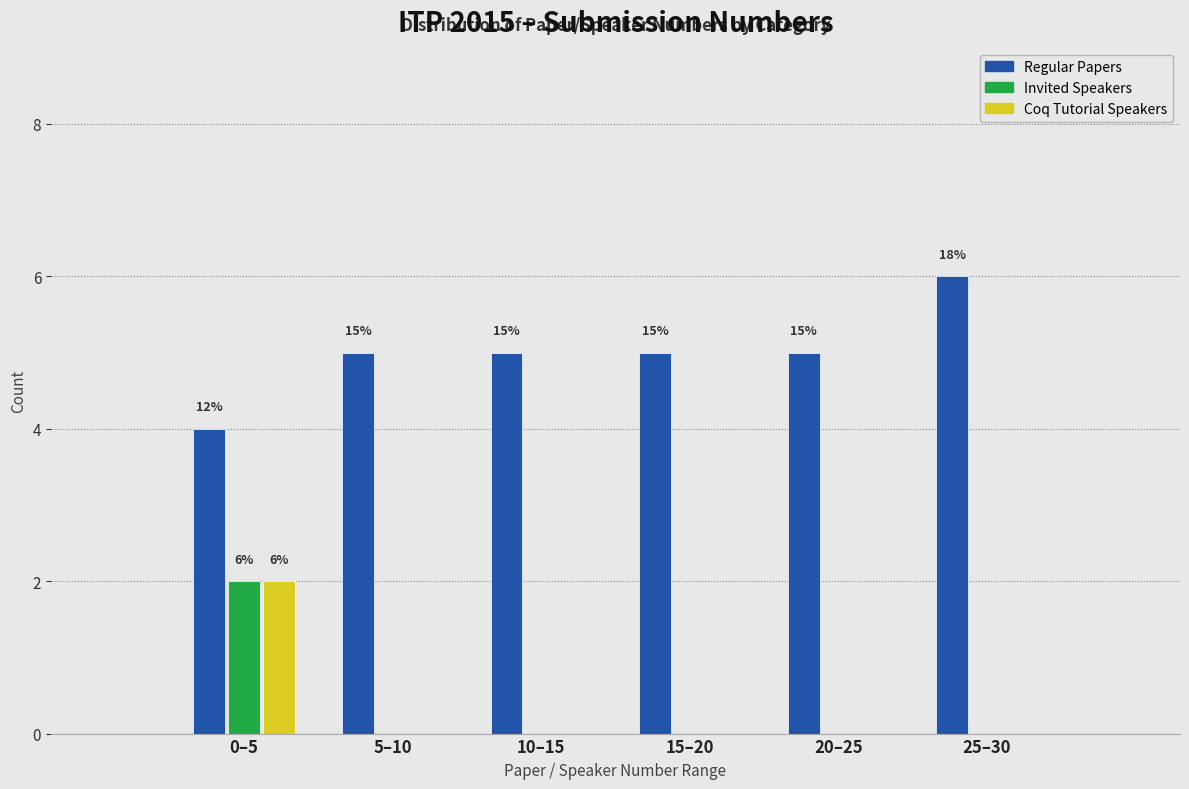

Reading left to right, list all the values displayed in this chart.

Regular Papers: 0–5=4	5–10=5	10–15=5	15–20=5	20–25=5	25–30=6
Invited Speakers: 0–5=2	5–10=0	10–15=0	15–20=0	20–25=0	25–30=0
Coq Tutorial Speakers: 0–5=2	5–10=0	10–15=0	15–20=0	20–25=0	25–30=0